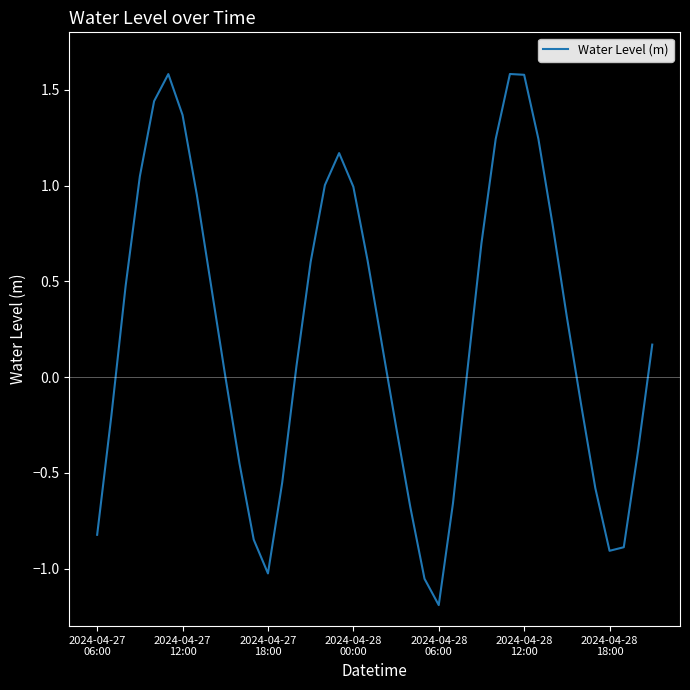

What is the smallest value displayed?

-1.2